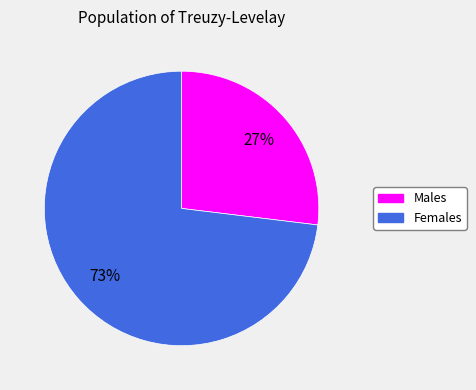

Is there a majority slice in this chart?

Yes